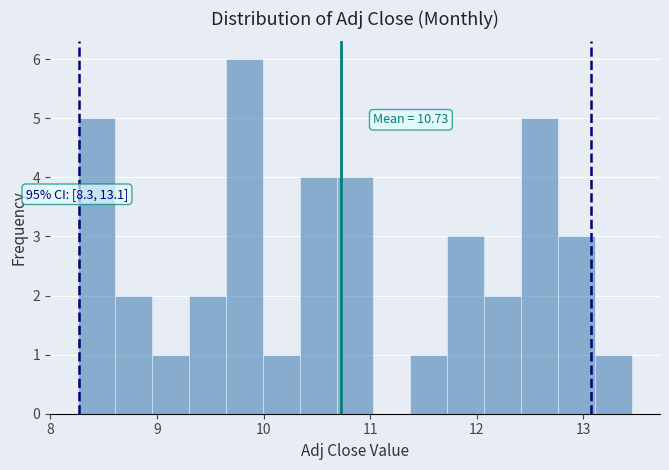

Read against the x-axis, roughly where is the centre of the tallest bar?

9.8